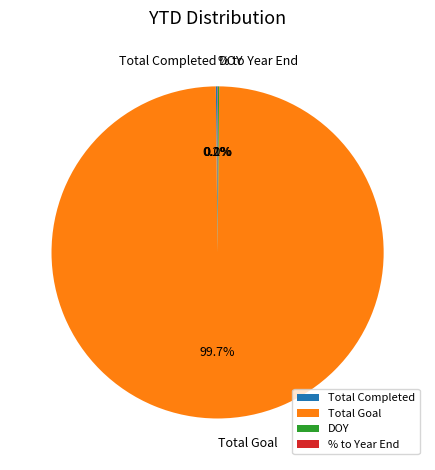

Is Total Goal the majority of the pie?

Yes